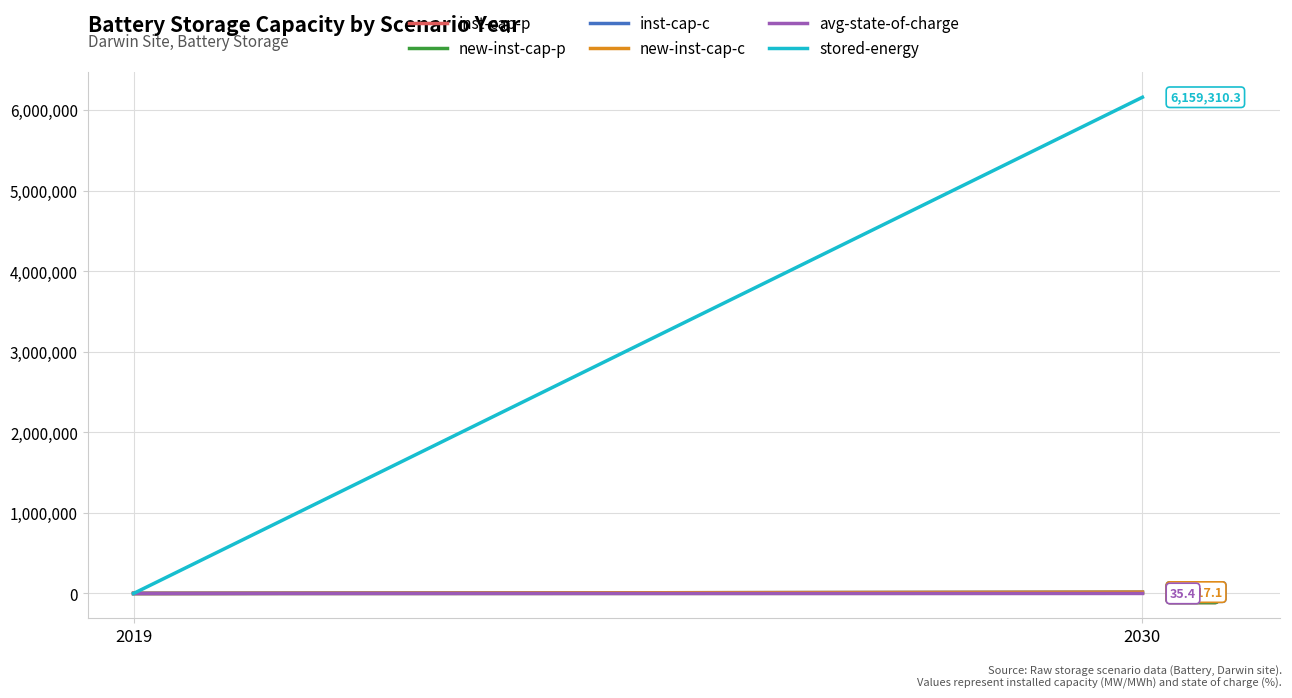

At which category is the sum across all series the highest?

2030